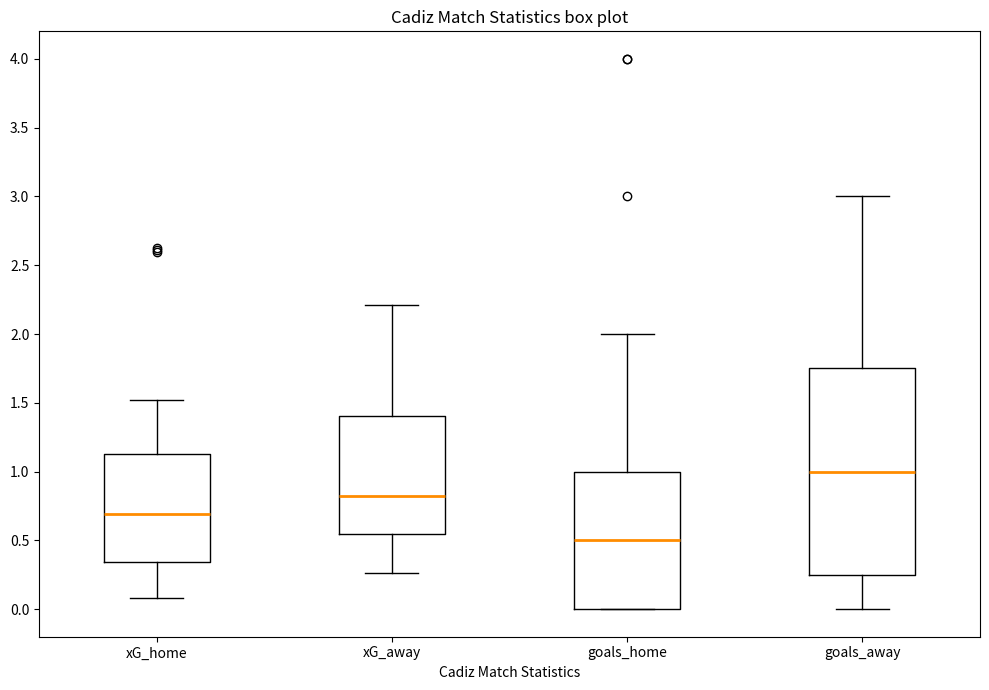

Reading left to right, transcribe this box plot: for each box, give where its median line is, the range the box spans, and where its two whiskers end, as read against the y-axis. The values are not printed on the chart, so give them approximately, as read against the axis.

xG_home: median 0.70, box 0.35 to 1.15, whiskers 0.10 to 1.50
xG_away: median 0.85, box 0.55 to 1.40, whiskers 0.25 to 2.20
goals_home: median 0.50, box 0.00 to 1.00, whiskers 0.00 to 2.00
goals_away: median 1.00, box 0.25 to 1.75, whiskers 0.00 to 3.00